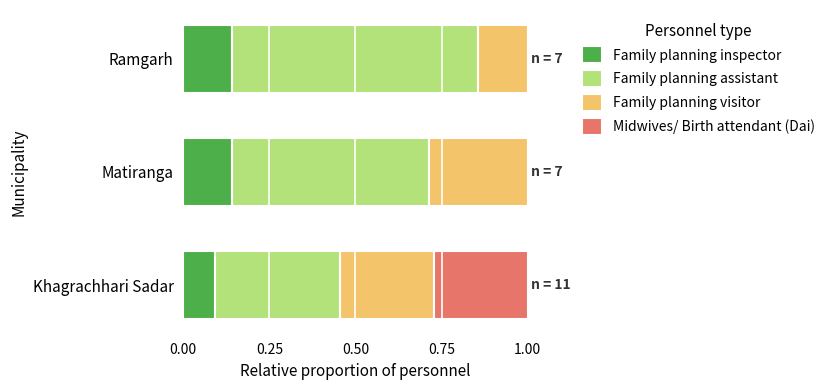

What is the total value across all series at Ramgarh?

1.0